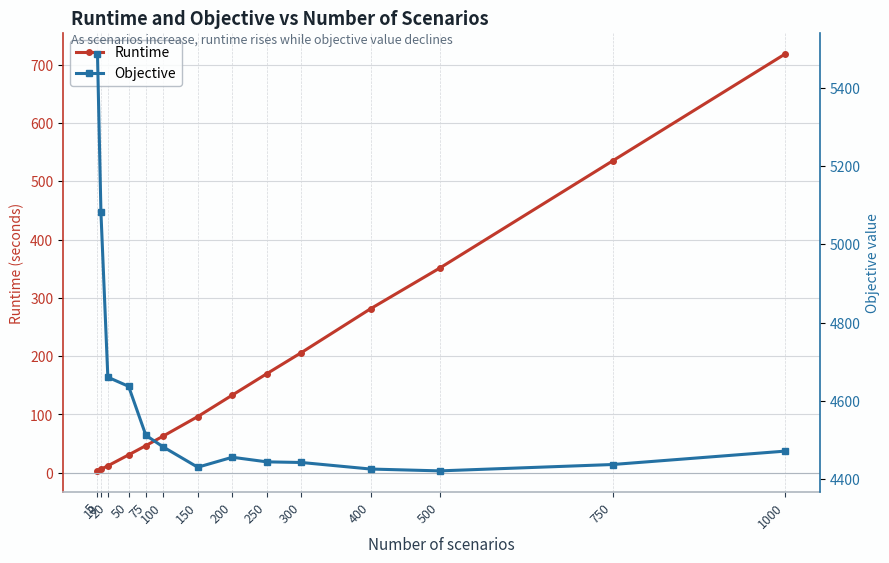

At which category does Objective reach its first local valley?

150